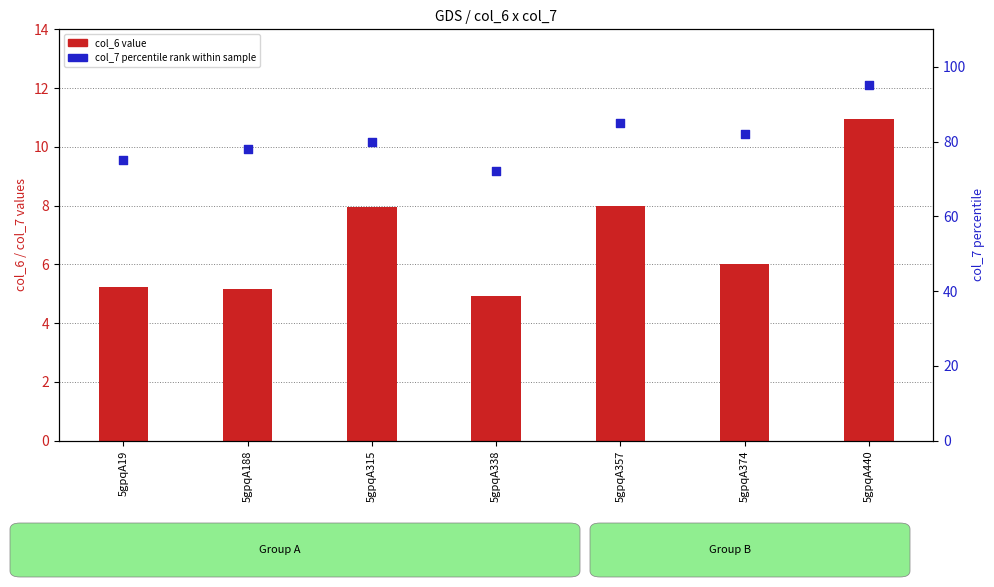

At how many categories does at least one series exceed 51?

7